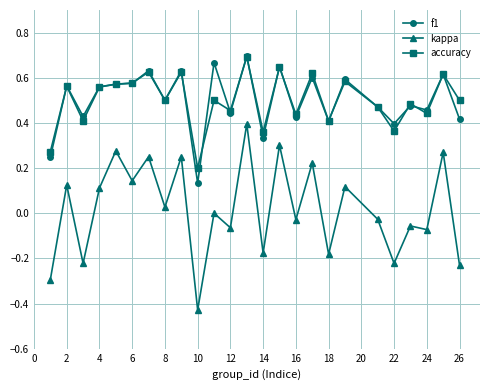

Which series has the largest range (max minus min)?

kappa